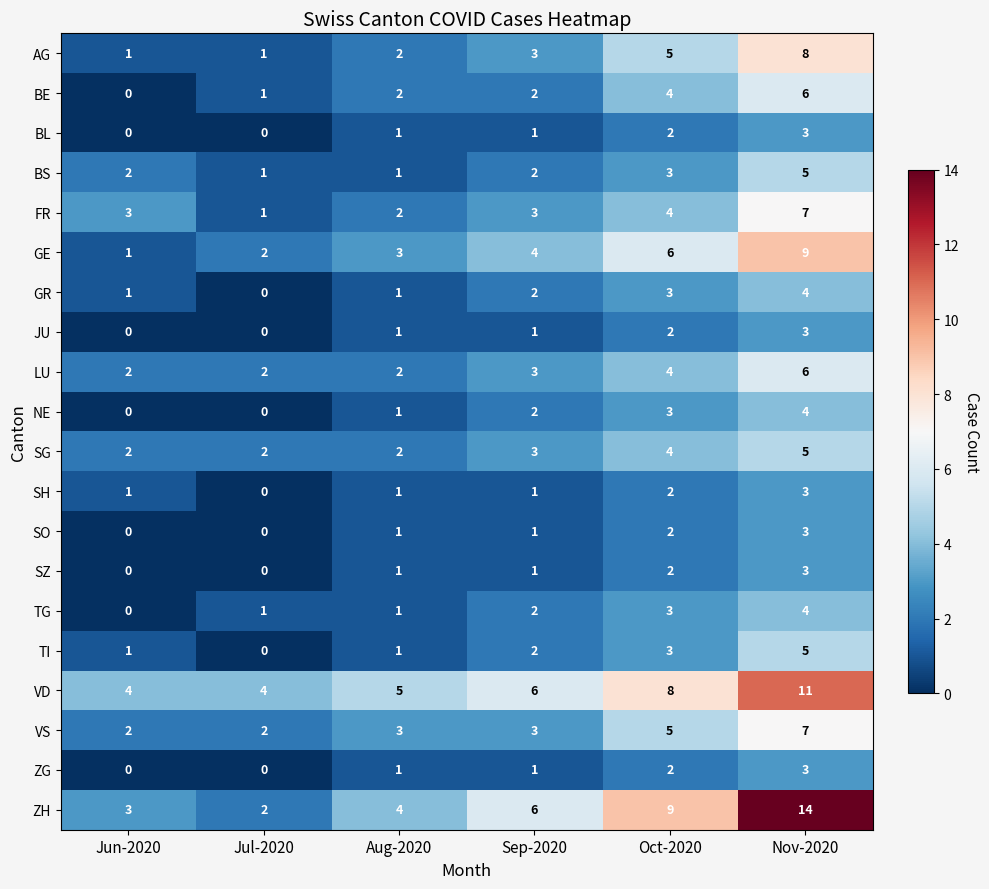

What is the sum of all SH values?

8